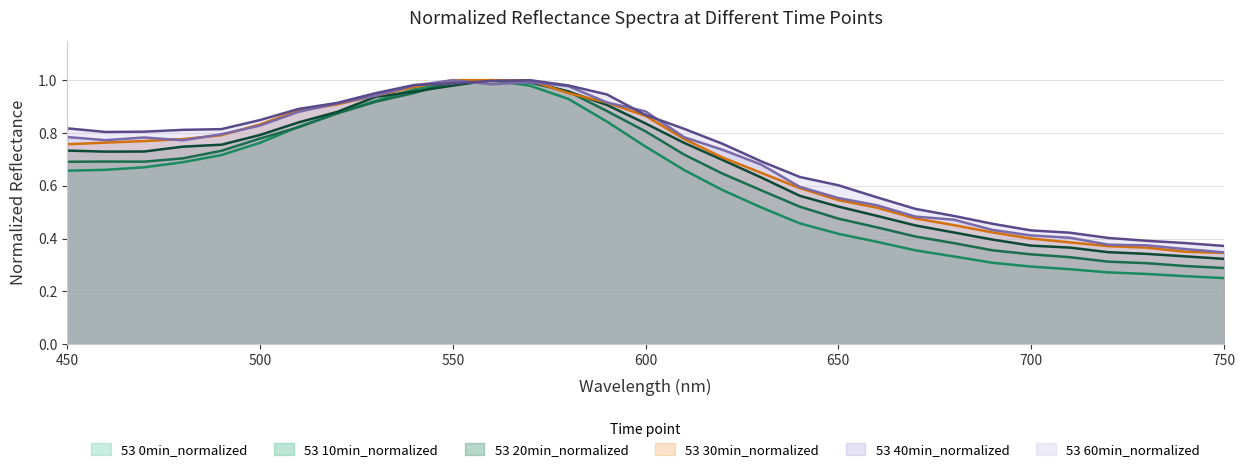

What is the total value across all series at 480?

4.5